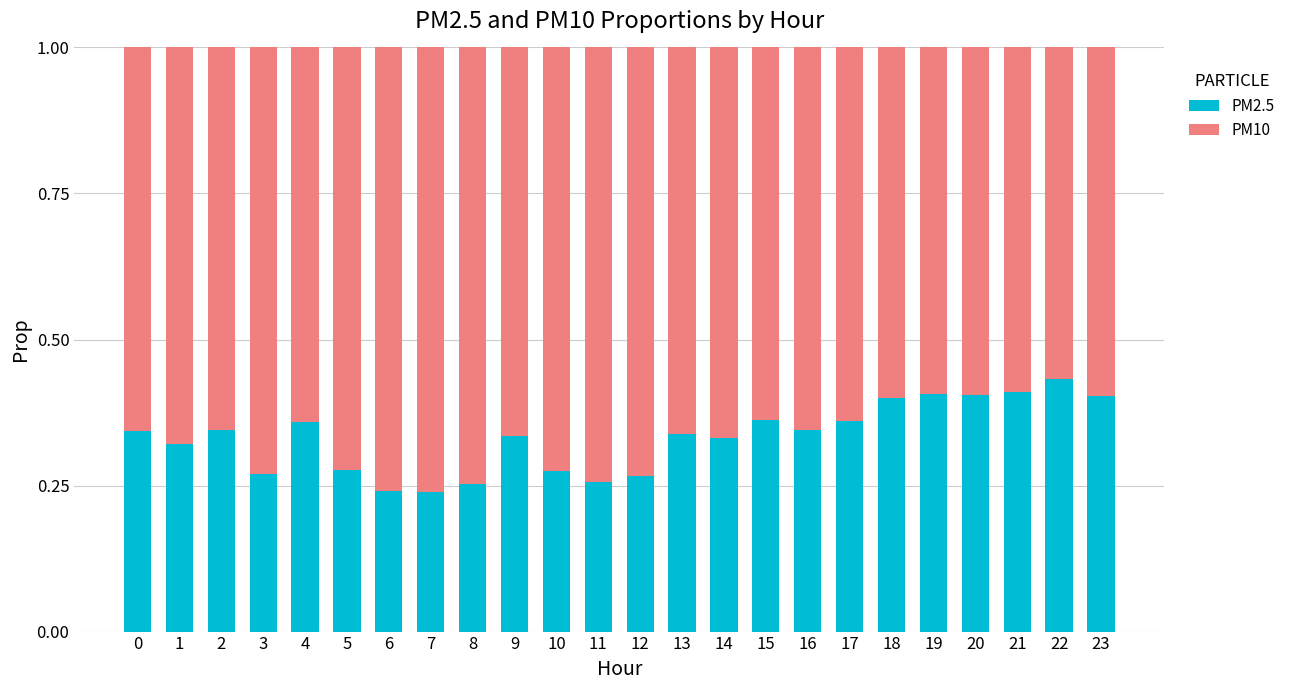

What is the total value across all series at 19?

1.0